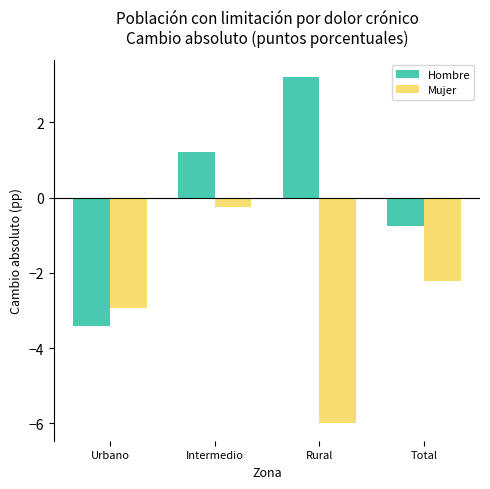

Which series has the largest total across all categories?

Hombre